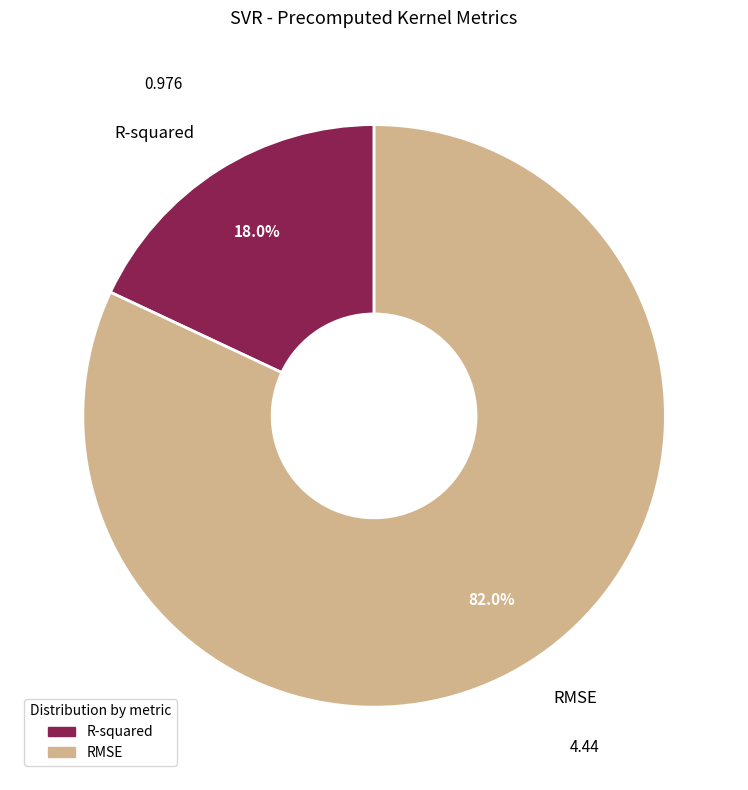

To the nearest percent, what is the average slice percentage?

50%